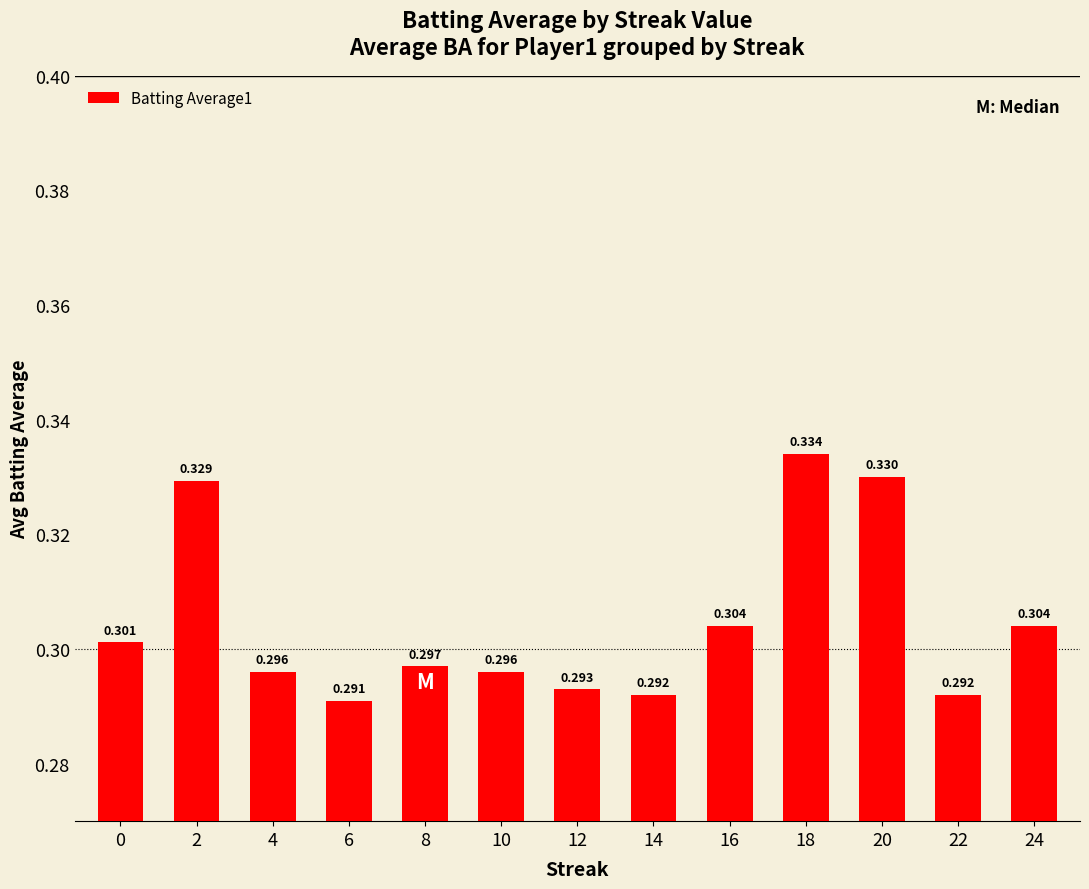

Rank the categories by value from lowest to highest.

6, 14, 22, 12, 4, 10, 8, 0, 16, 24, 2, 20, 18